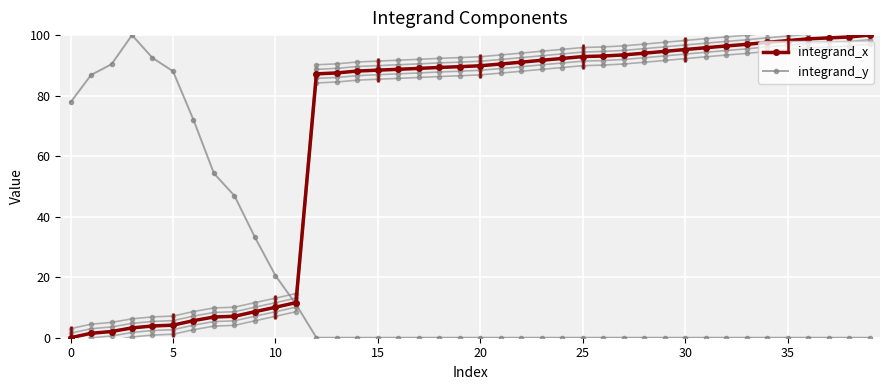

List the series in order of their peak value, lowest first.

integrand_x, integrand_y